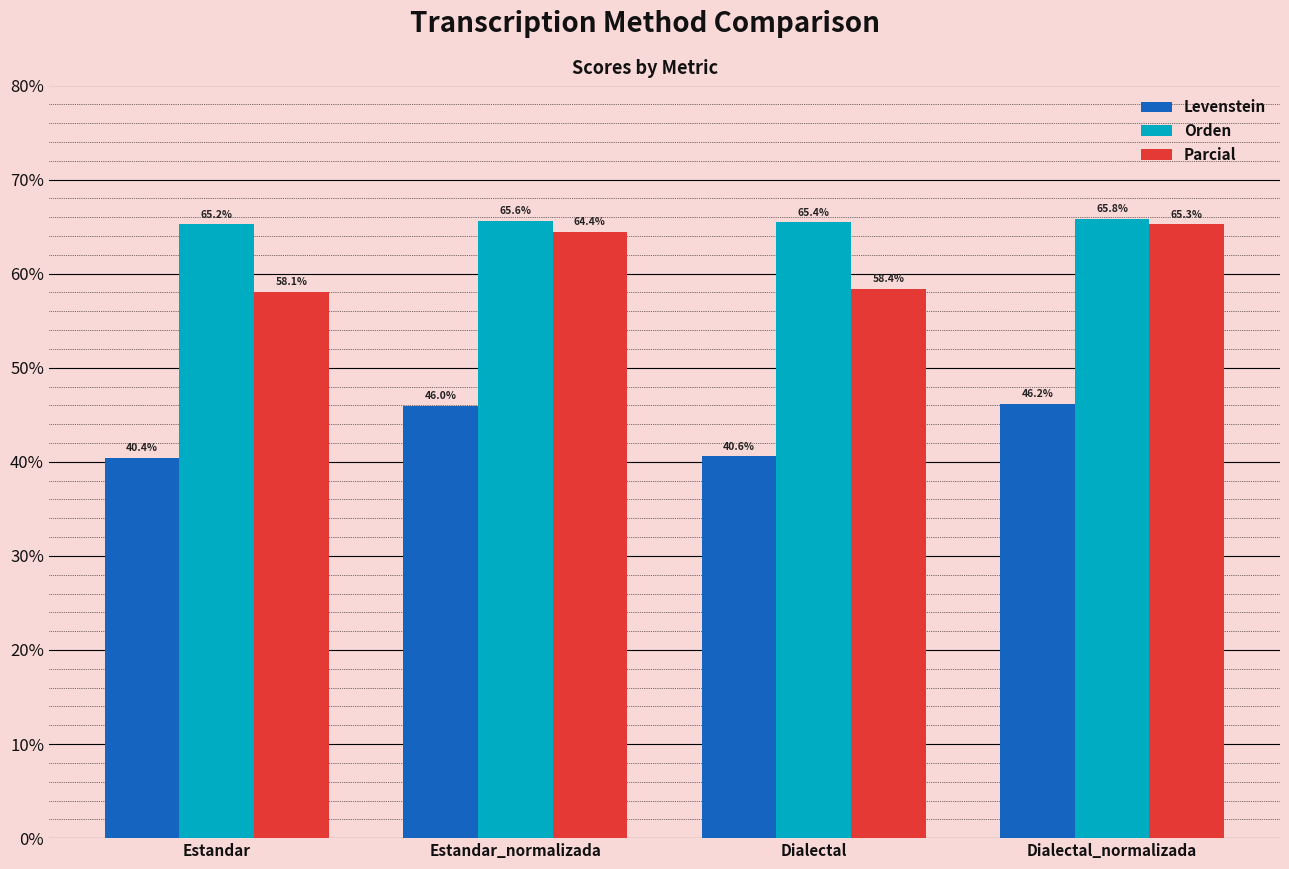

Reading right to left, transcribe all the data shown in this chart.

Levenstein: Dialectal_normalizada=46.2	Dialectal=40.6	Estandar_normalizada=46.0	Estandar=40.4
Orden: Dialectal_normalizada=65.8	Dialectal=65.4	Estandar_normalizada=65.6	Estandar=65.2
Parcial: Dialectal_normalizada=65.3	Dialectal=58.4	Estandar_normalizada=64.4	Estandar=58.1